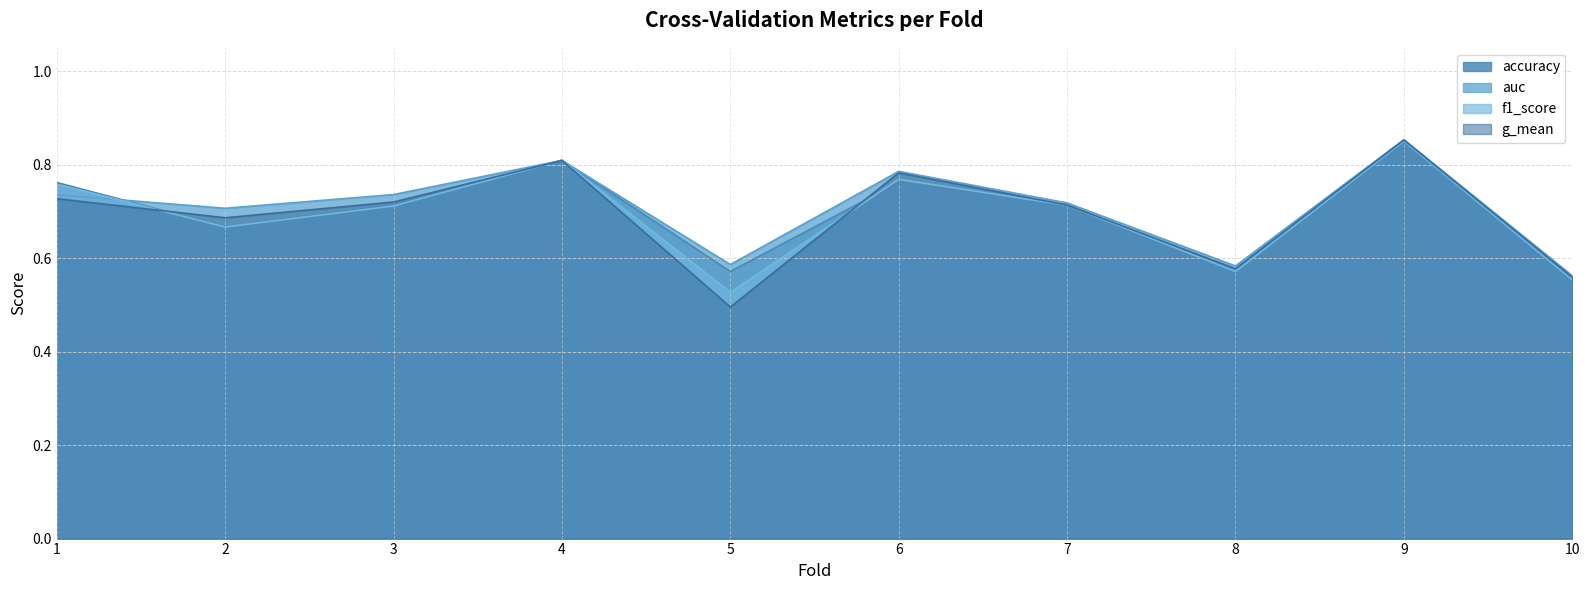

At which label is auc closest to 0?

10